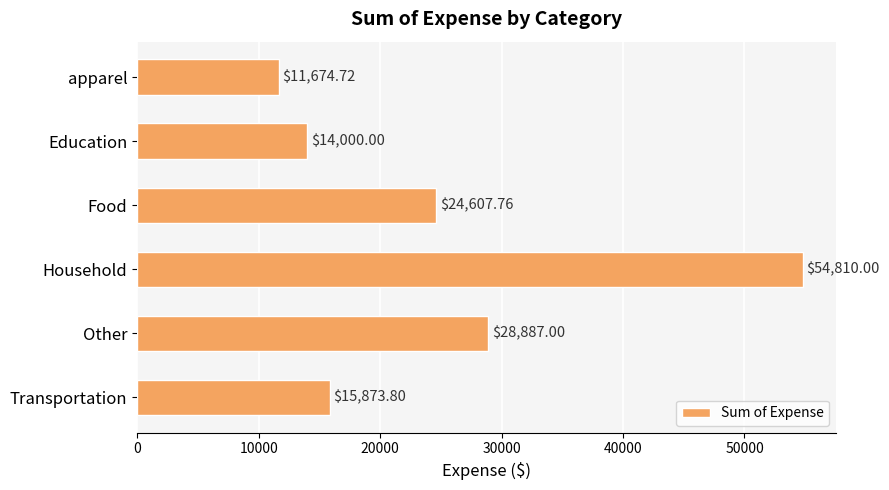

Are the bars grouped side by side (vs. stacked)?

No